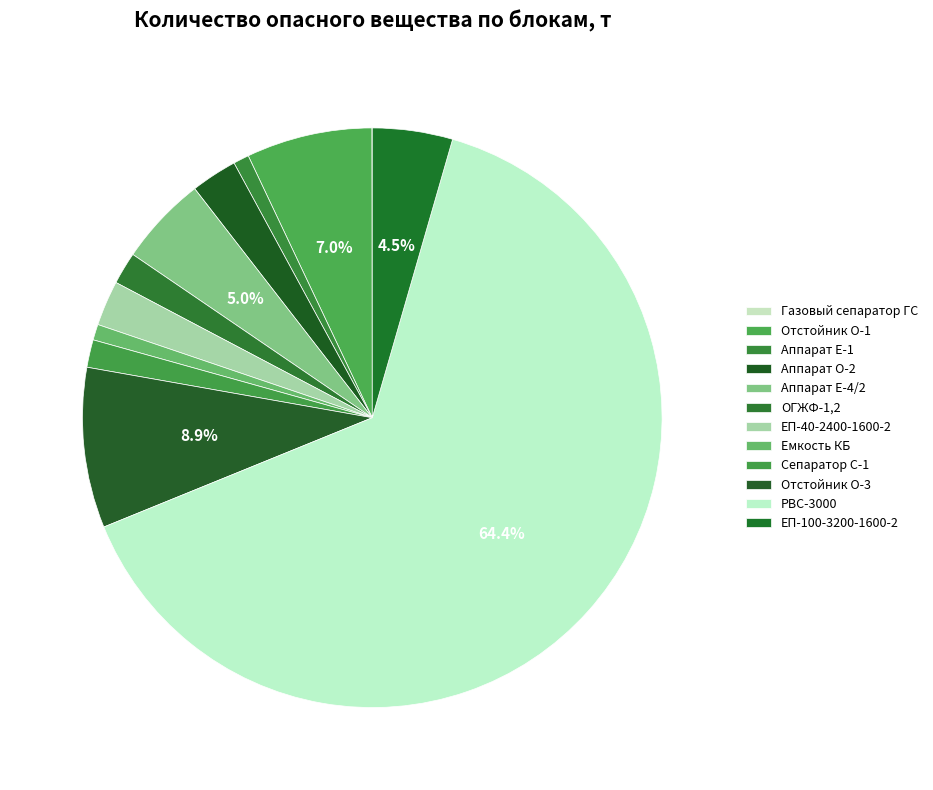

Rank the categories by value from lowest to highest.

Газовый сепаратор ГС, Аппарат Е-1, Емкость КБ, Сепаратор С-1, ОГЖФ-1,2, ЕП-40-2400-1600-2, Аппарат О-2, ЕП-100-3200-1600-2, Аппарат Е-4/2, Отстойник О-1, Отстойник О-3, РВС-3000